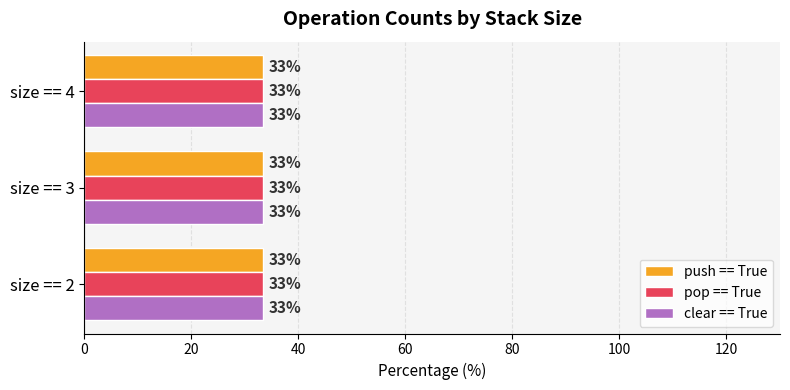

Which series changed the most between size == 2 and size == 3?

push == True